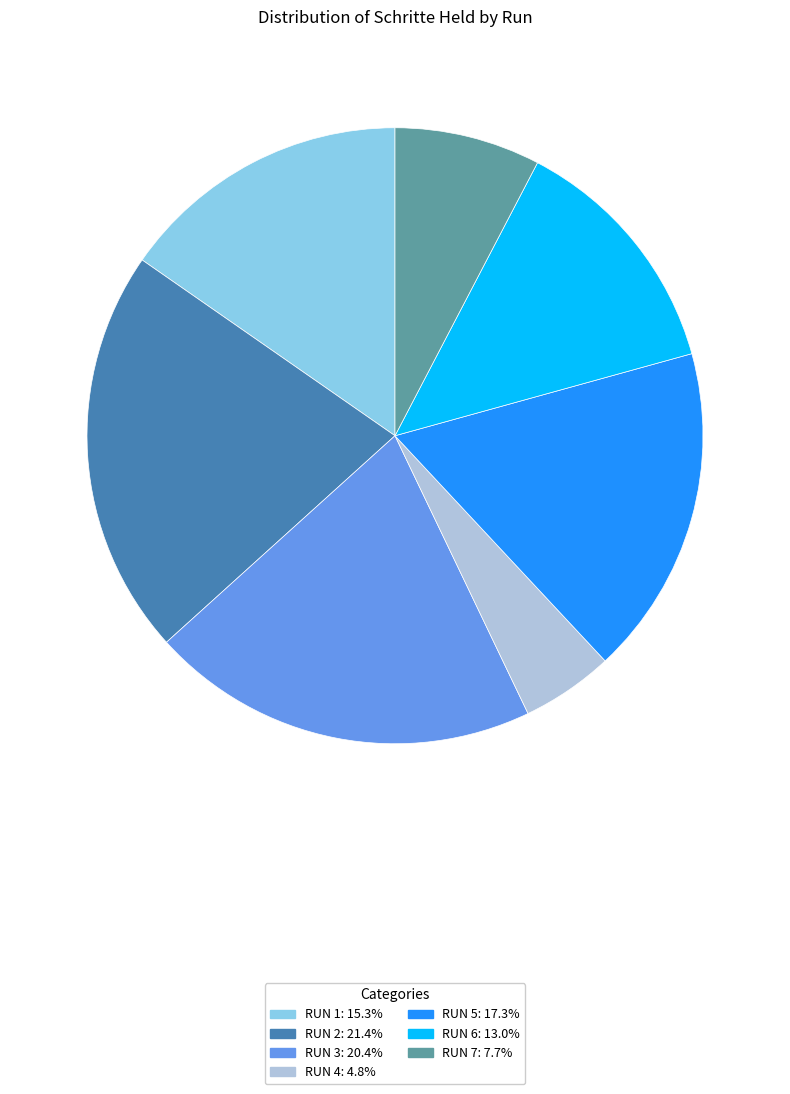

Does any single category account for the majority?

No